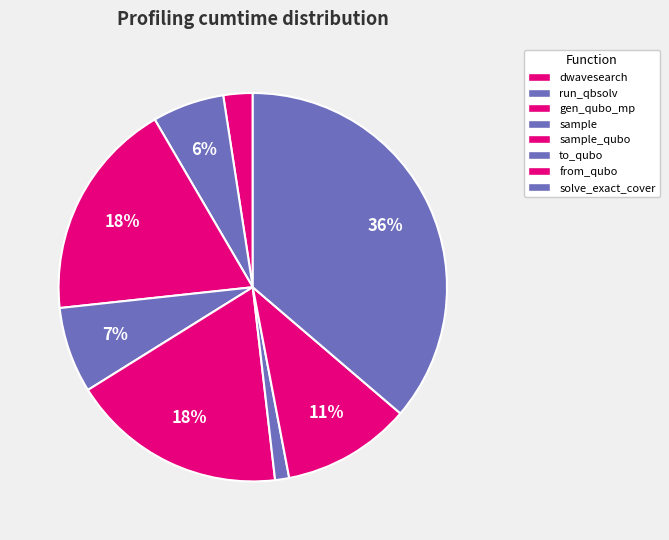

To the nearest percent, what is the difference between the solve_exact_cover and sample_qubo slice percentages?

18%